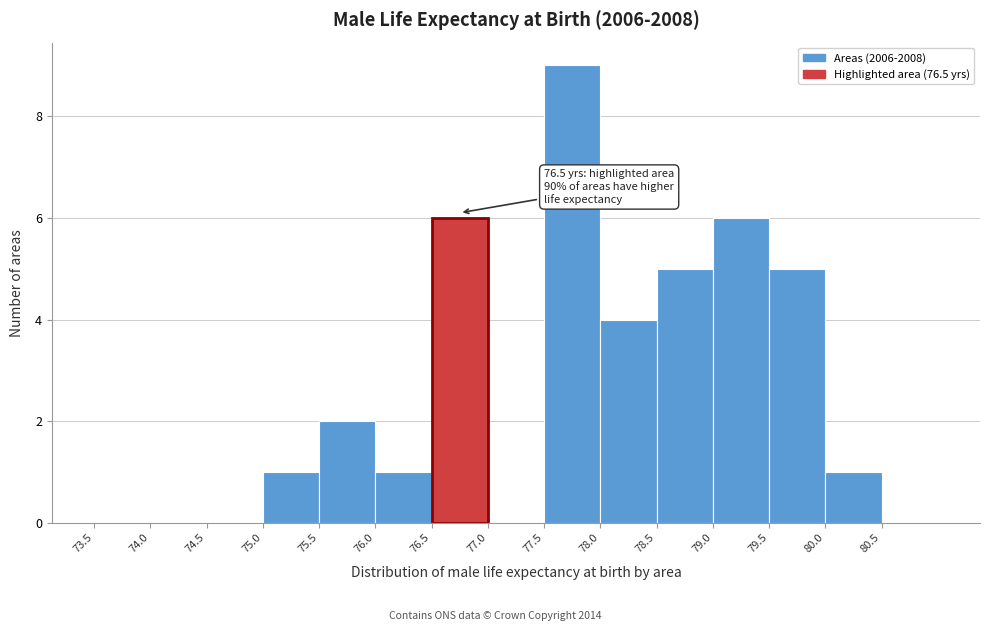

Which range on the x-axis has the tallest bar?

77.5 to 78.0